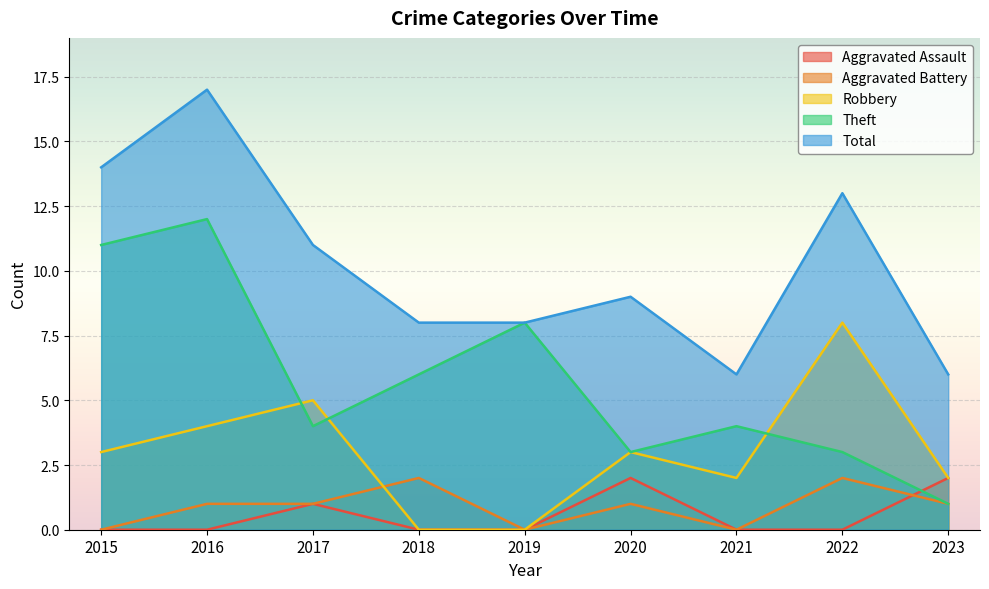

The value of Total at 2023 is 6. True or false?

True